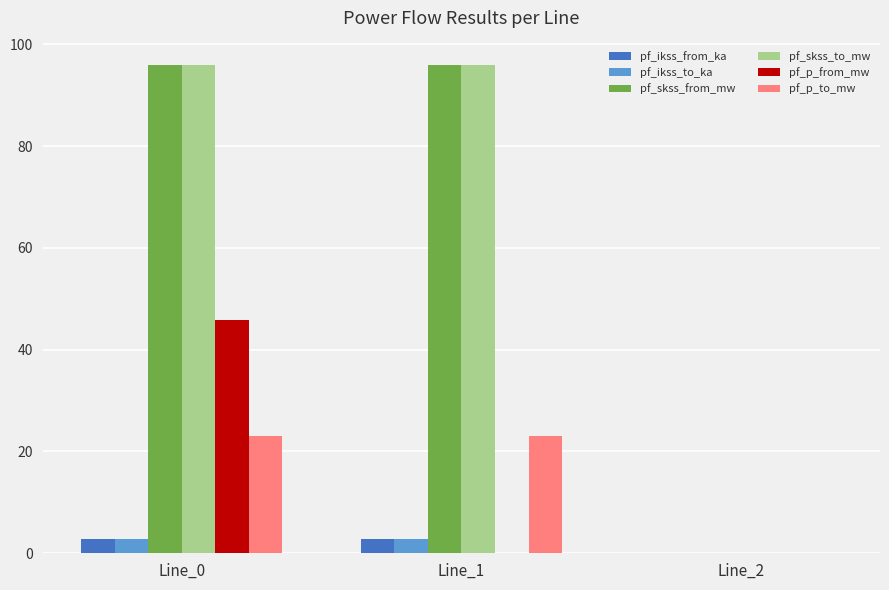

True or false: pf_skss_from_mw has a value of 95.9 at Line_1.

True